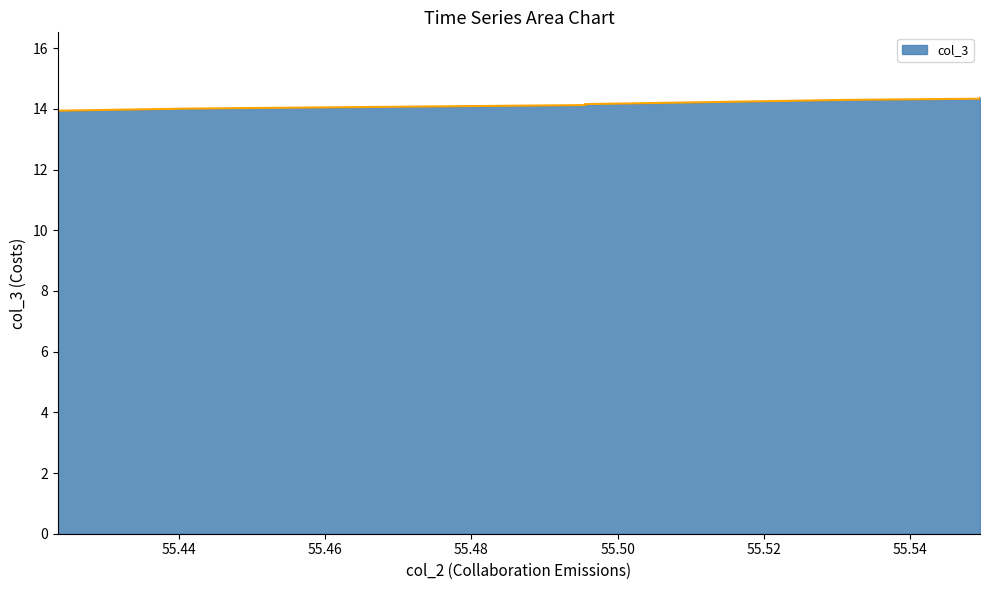

True or false: the data shows 3.4 at 55.52.

False